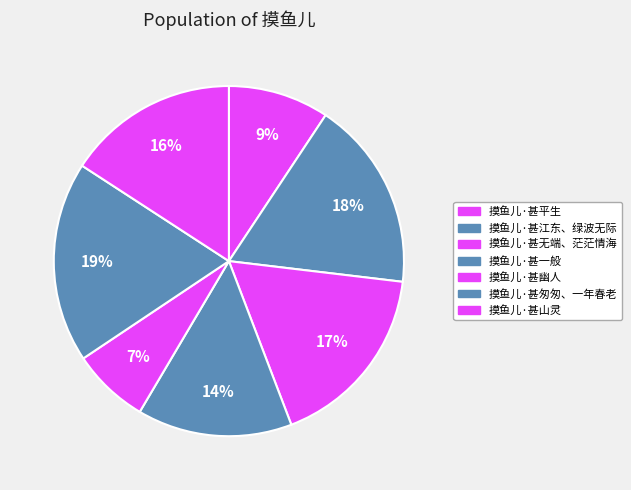

Does 摸鱼儿·甚匆匆、一年春老 represent more than half of the total?

No